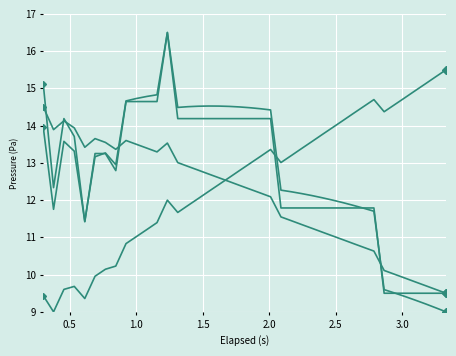

How many lines are shown in the chart?

4